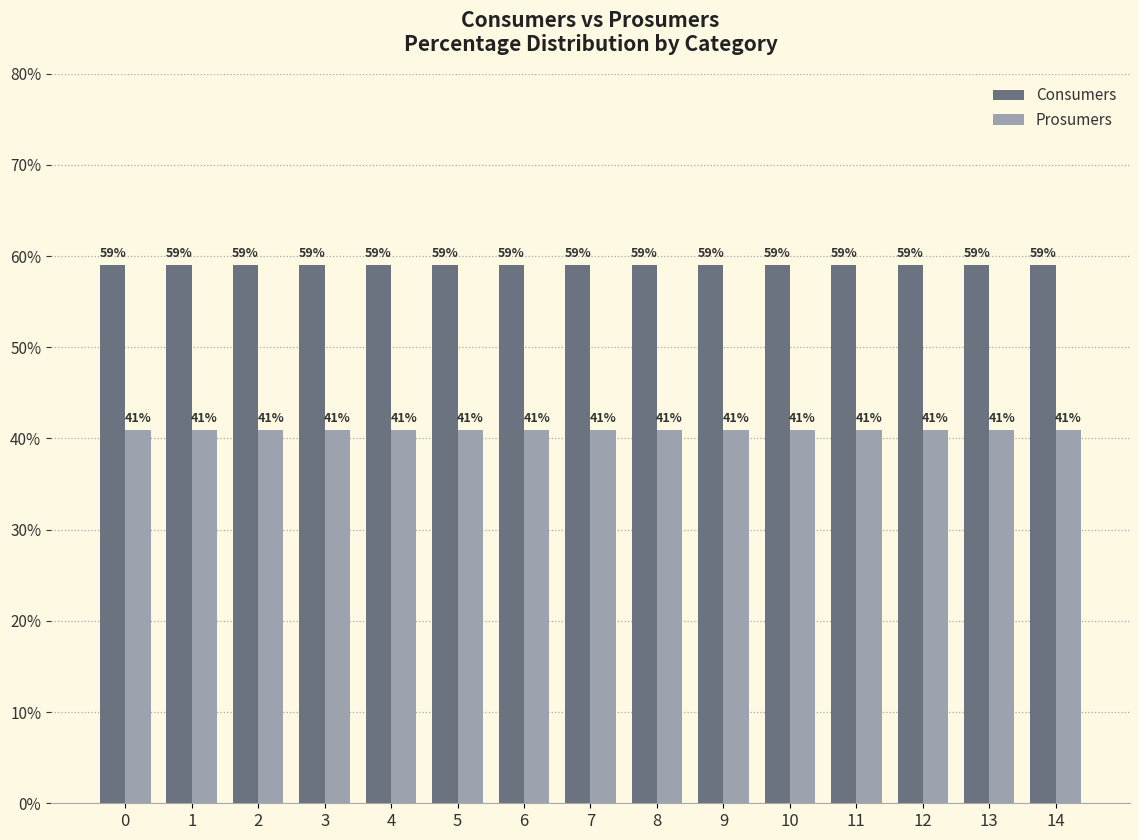

What is the value of the Prosumers bar at the 4th from the left?

40.9